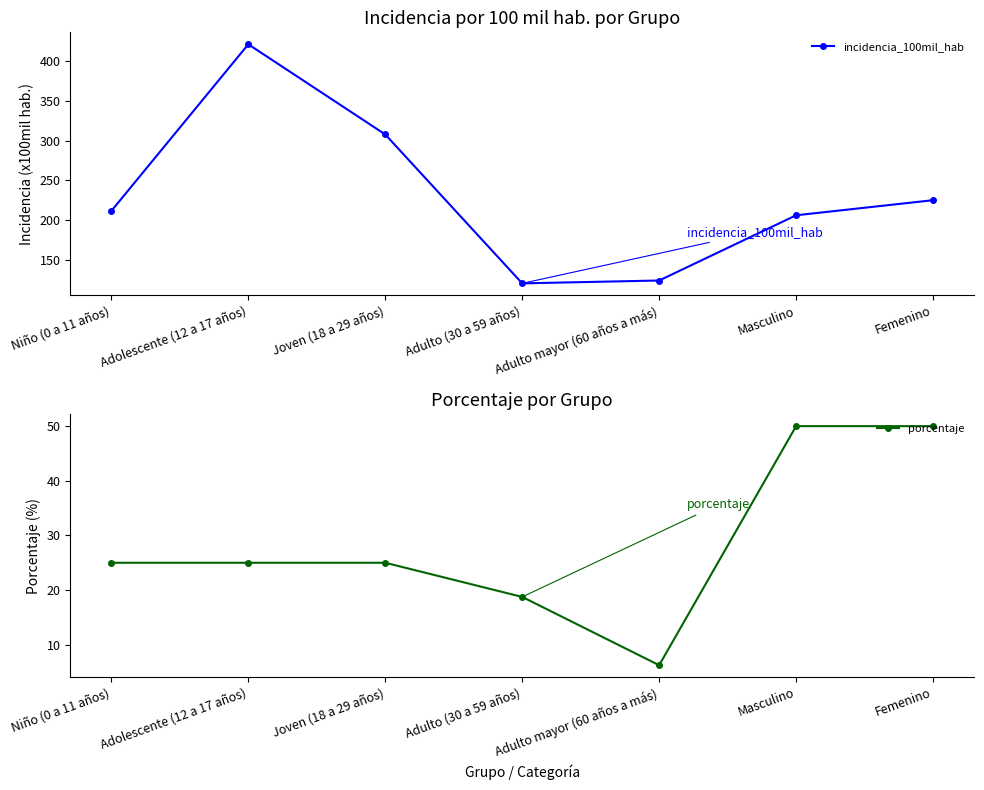

The porcentaje series shows 25.0 at Niño (0 a 11 años). True or false?

True